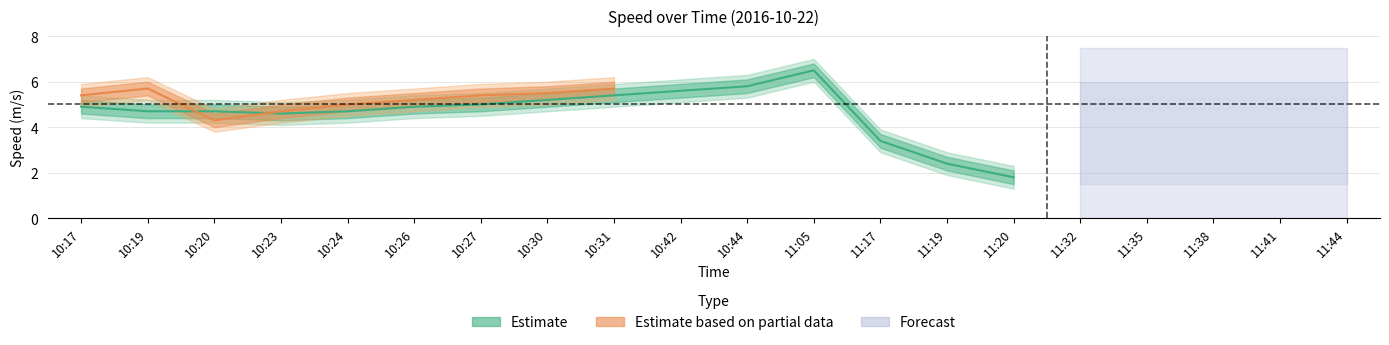

How many lines are shown in the chart?

6